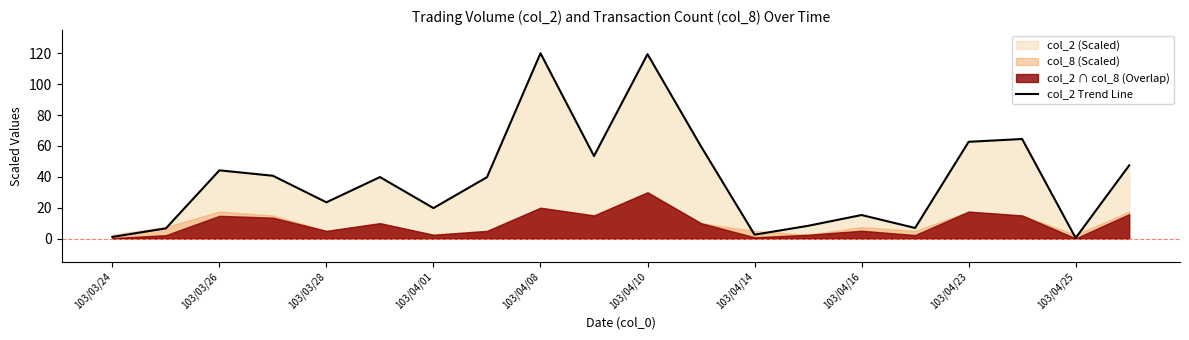

Is it true that col_2 Trend Line equals 44.2 at 103/03/26?

True